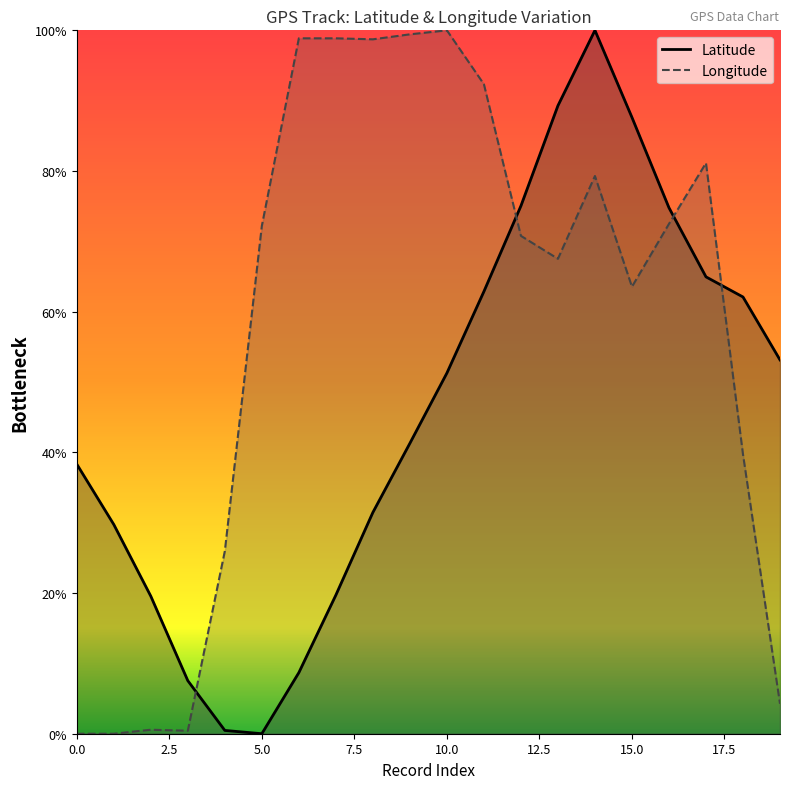

Where do Longitude and Latitude first cross each other?

3 and 4